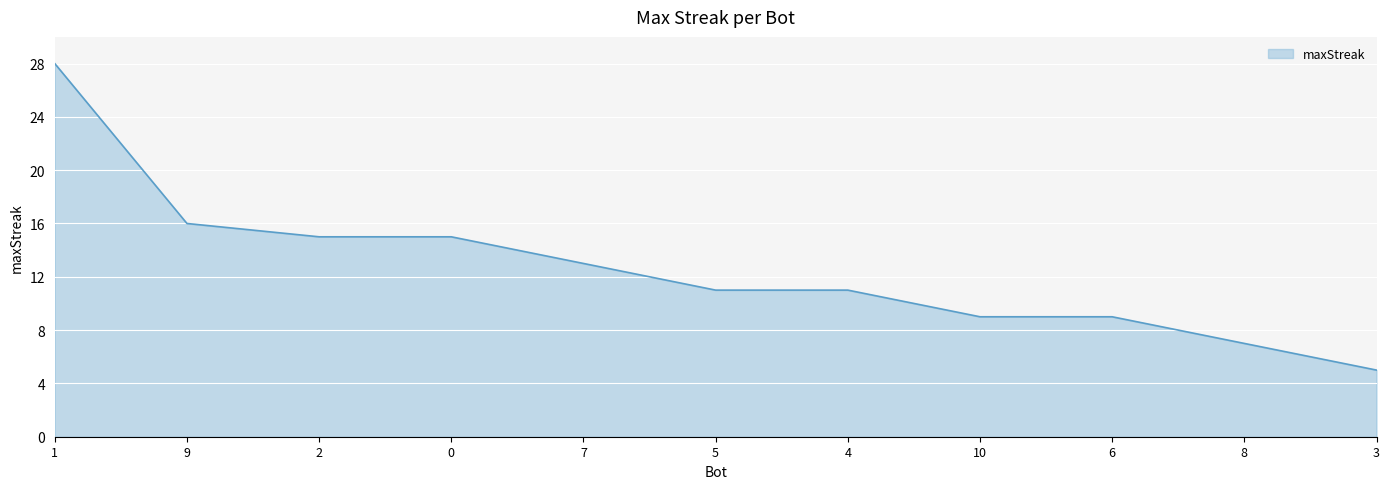

What is the change in value from 8 to 3?

-2